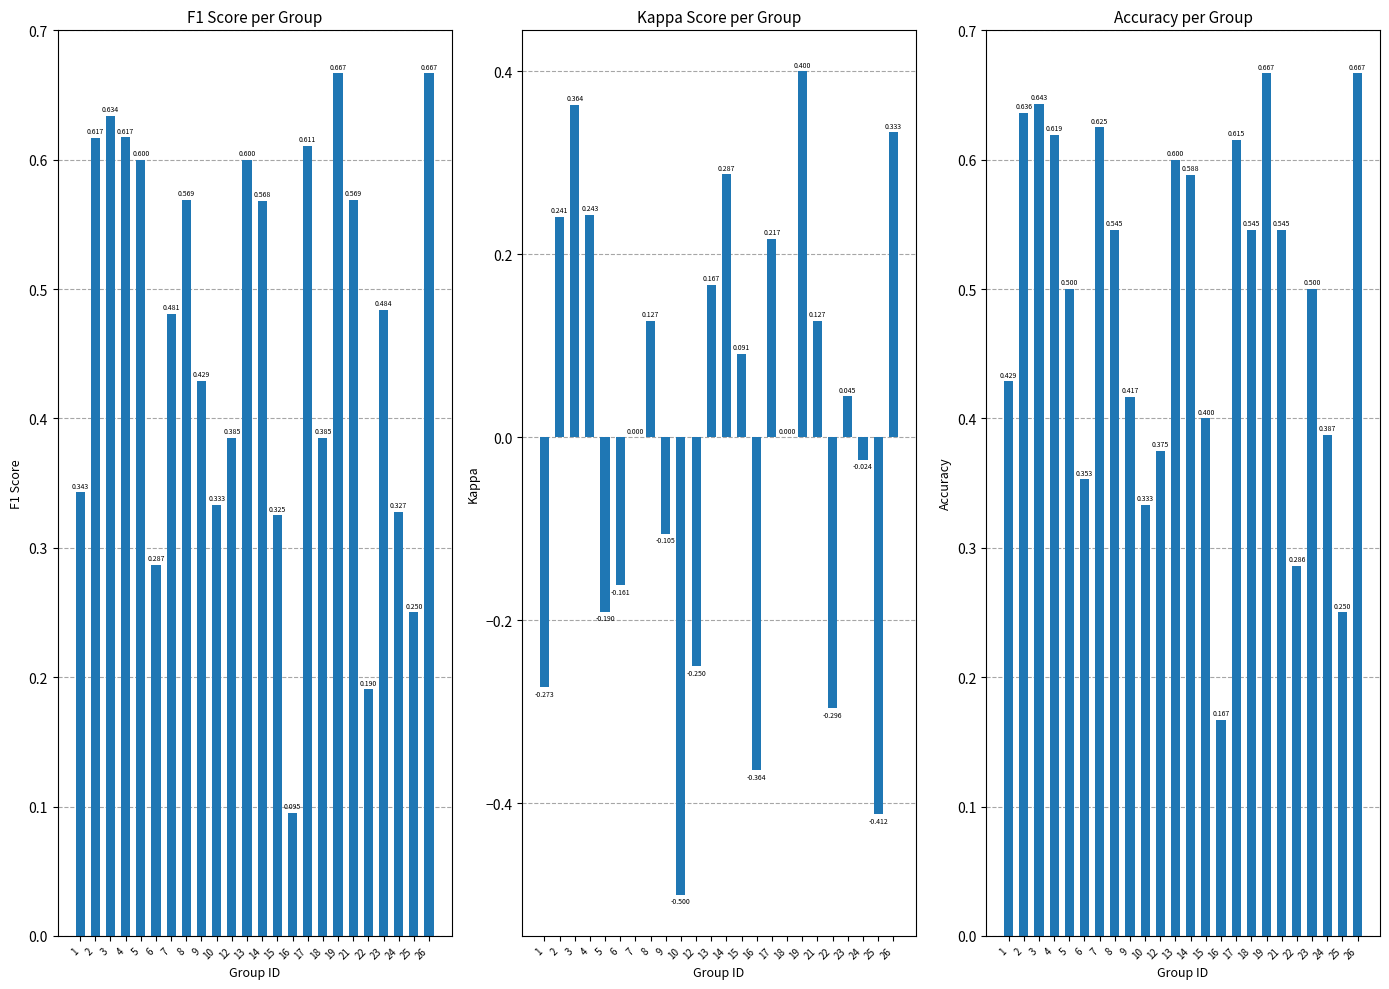

What is the difference between the accuracy values at 23 and 7?

0.1